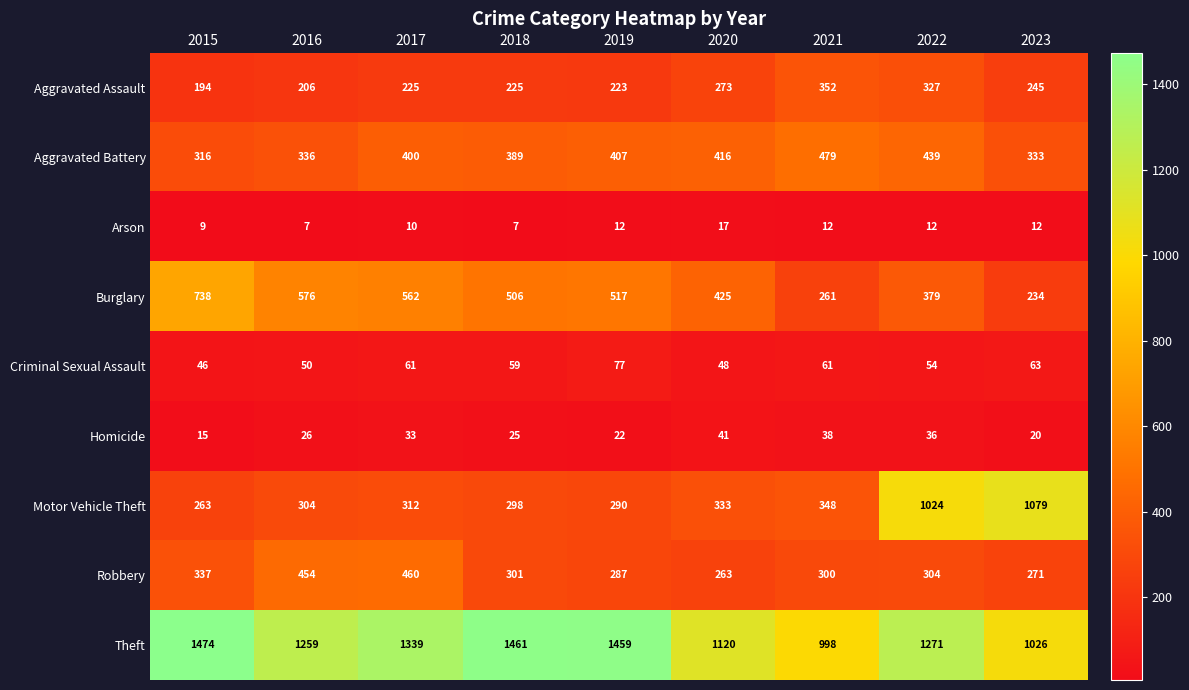

What is the difference between the highest and lowest values at 2018?

1454